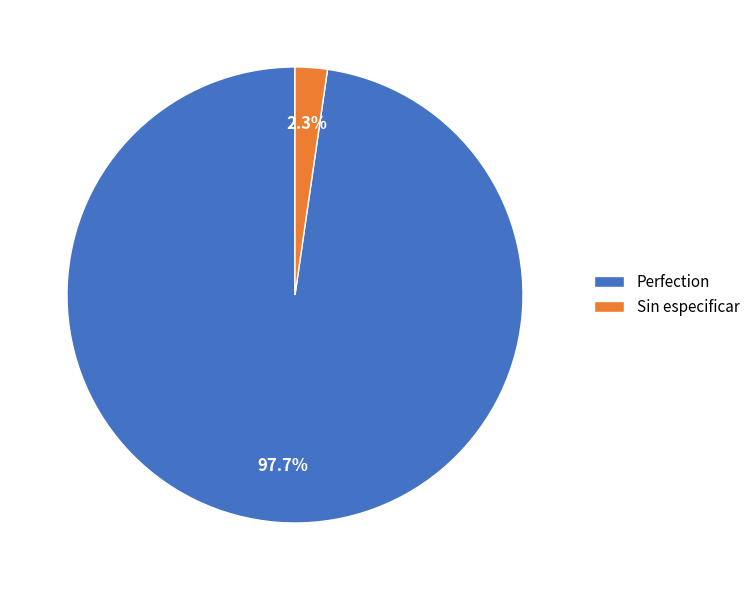

Which slice is the smallest?

Sin especificar